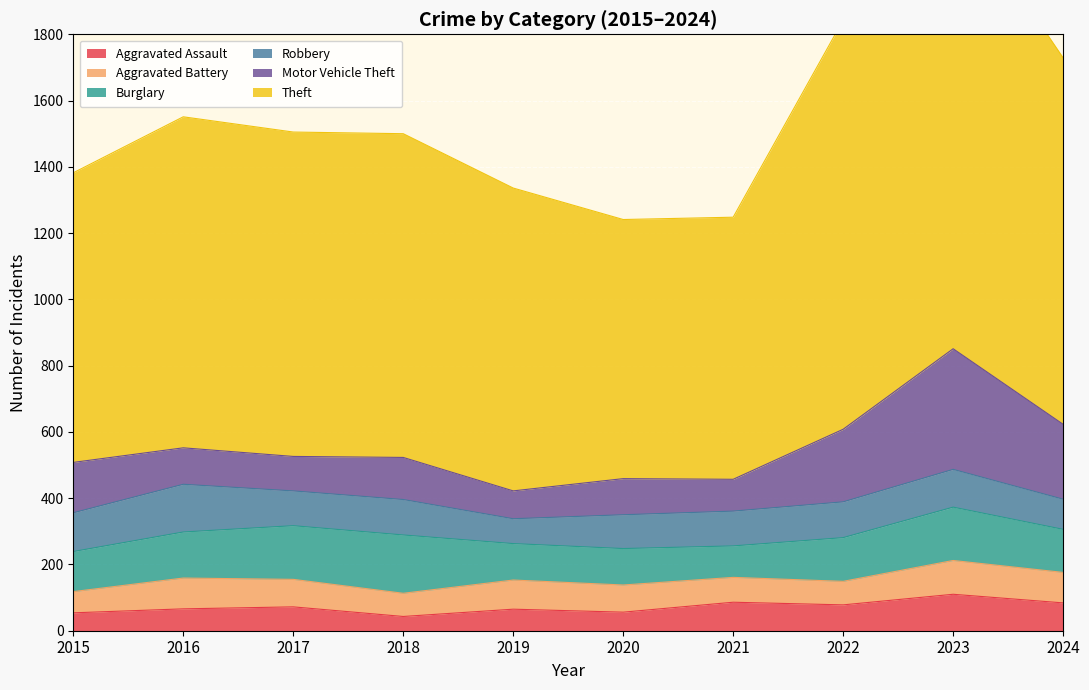

List the labels in order of Burglary value, smallest first.

2021, 2019, 2020, 2015, 2024, 2022, 2016, 2023, 2017, 2018